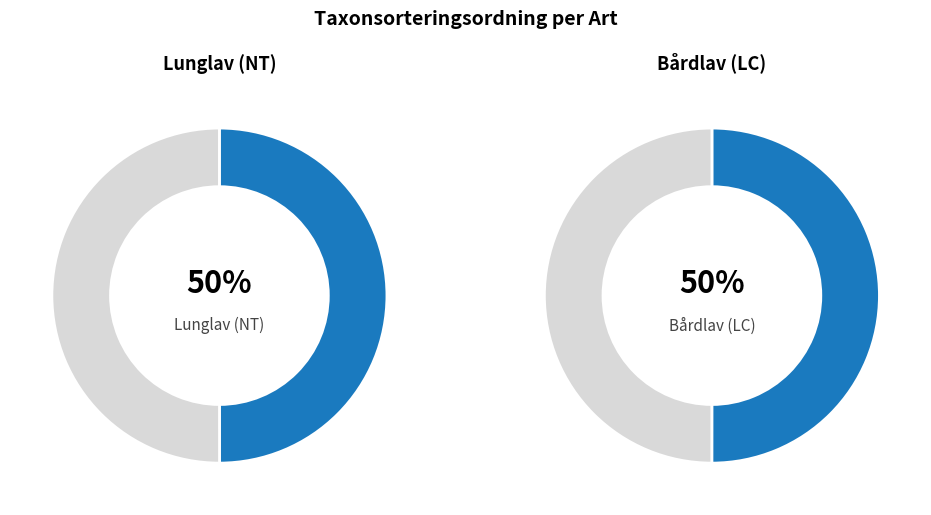

How much of the chart is everything except Bårdlav?

50.0%